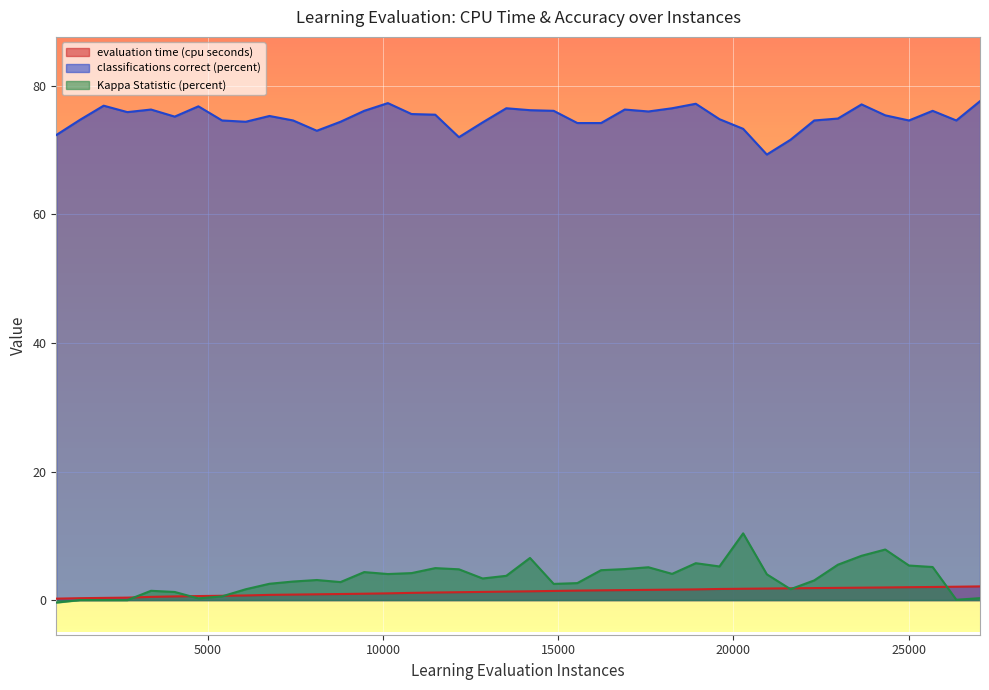

How many lines are shown in the chart?

3